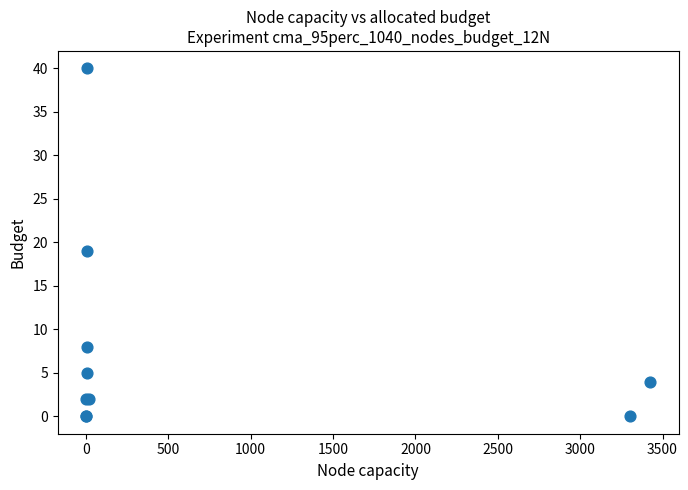

What Y value in the scatter plot is closest to 20?

19